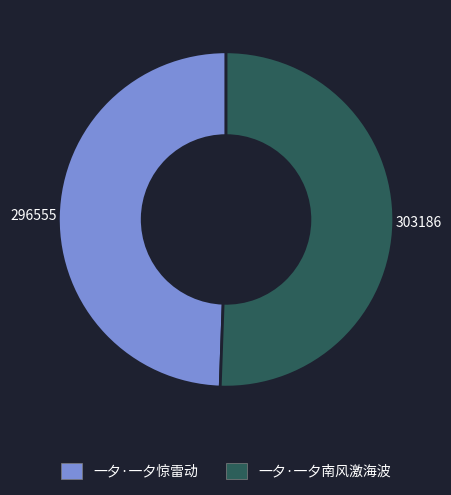

Does 一夕·一夕南风激海波 represent more than half of the total?

Yes